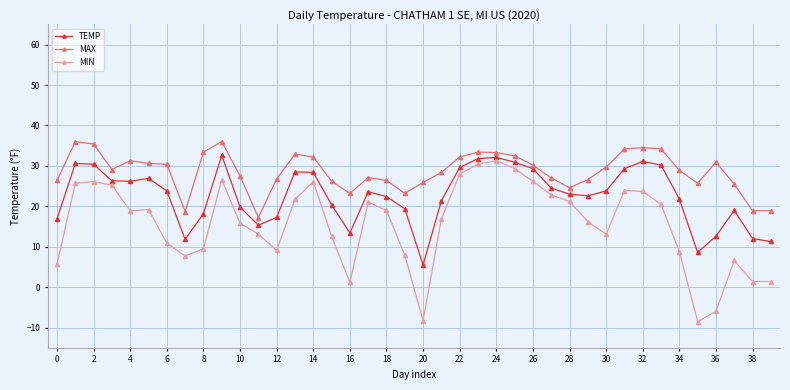

What is the value of the TEMP point at the 30th from the left?

22.6